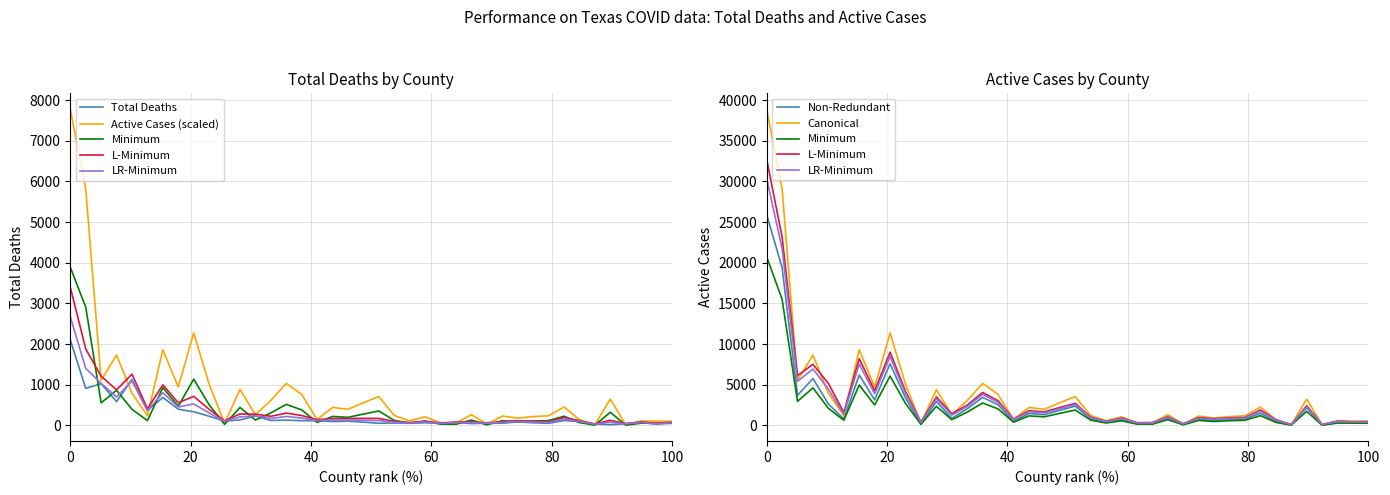

At how many categories does at least one series exceed 151?

28